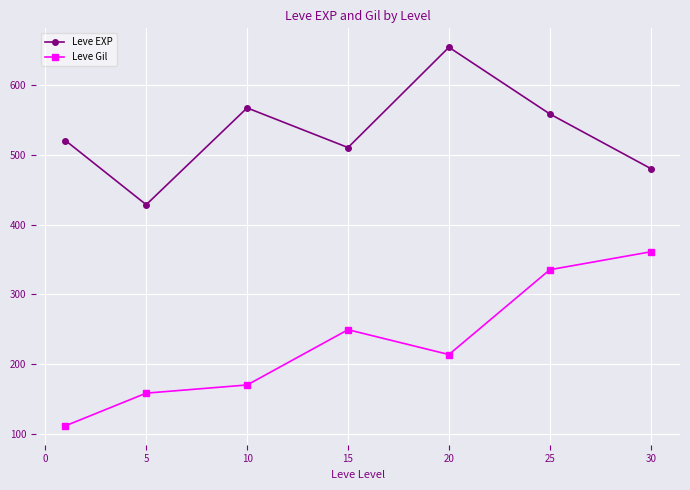

Rank the series by their average value, from lowest to highest.

Leve Gil, Leve EXP